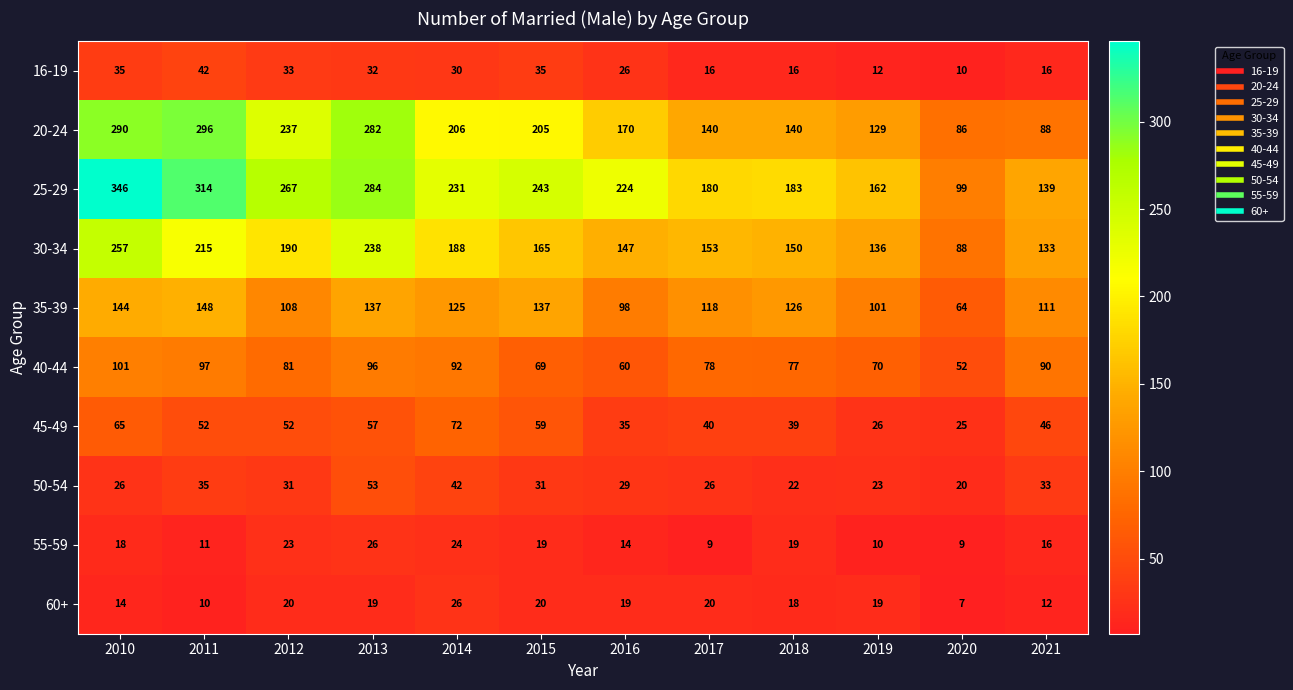

What is the maximum value shown in the chart?

346